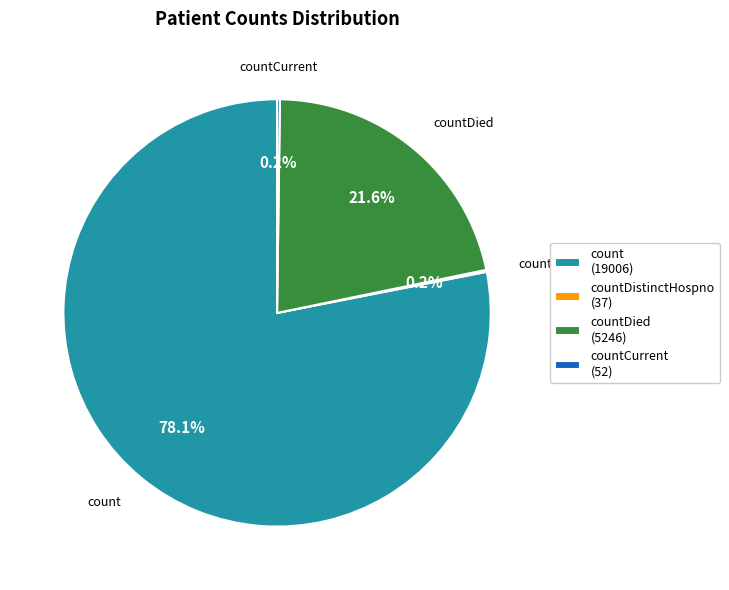

What is the ratio of the value at countDied (5246) to the value at count (19006)?

0.3